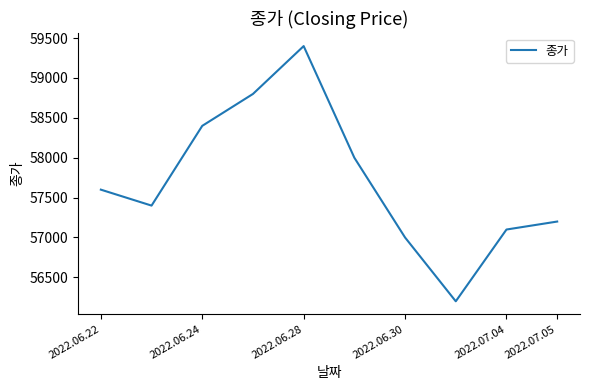

What is the greatest value displayed?

59400